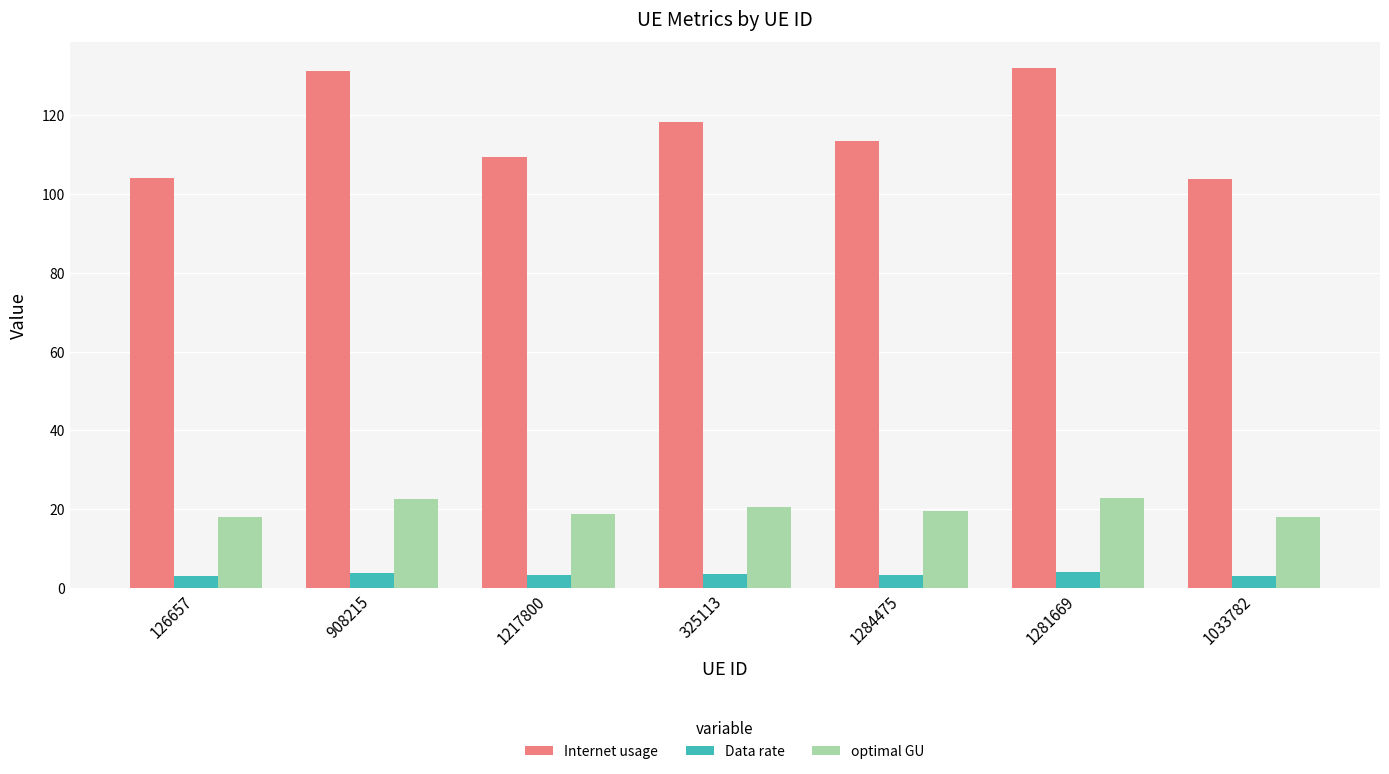

The Internet usage series shows 118.3 at 325113. True or false?

True